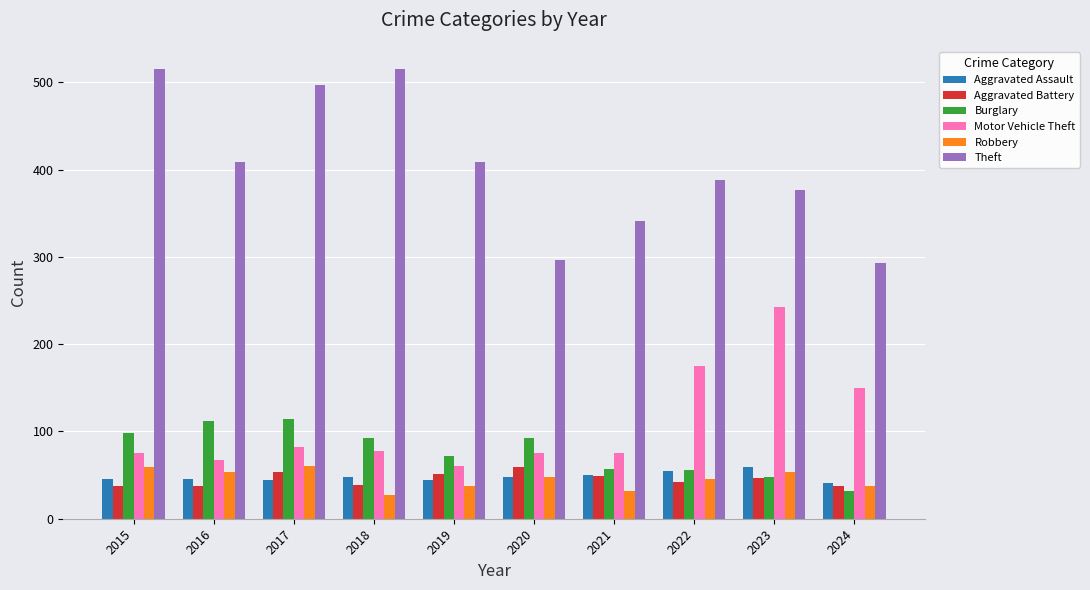

Is the value of Robbery at 2024 greater than the value of Burglary at 2020?

No